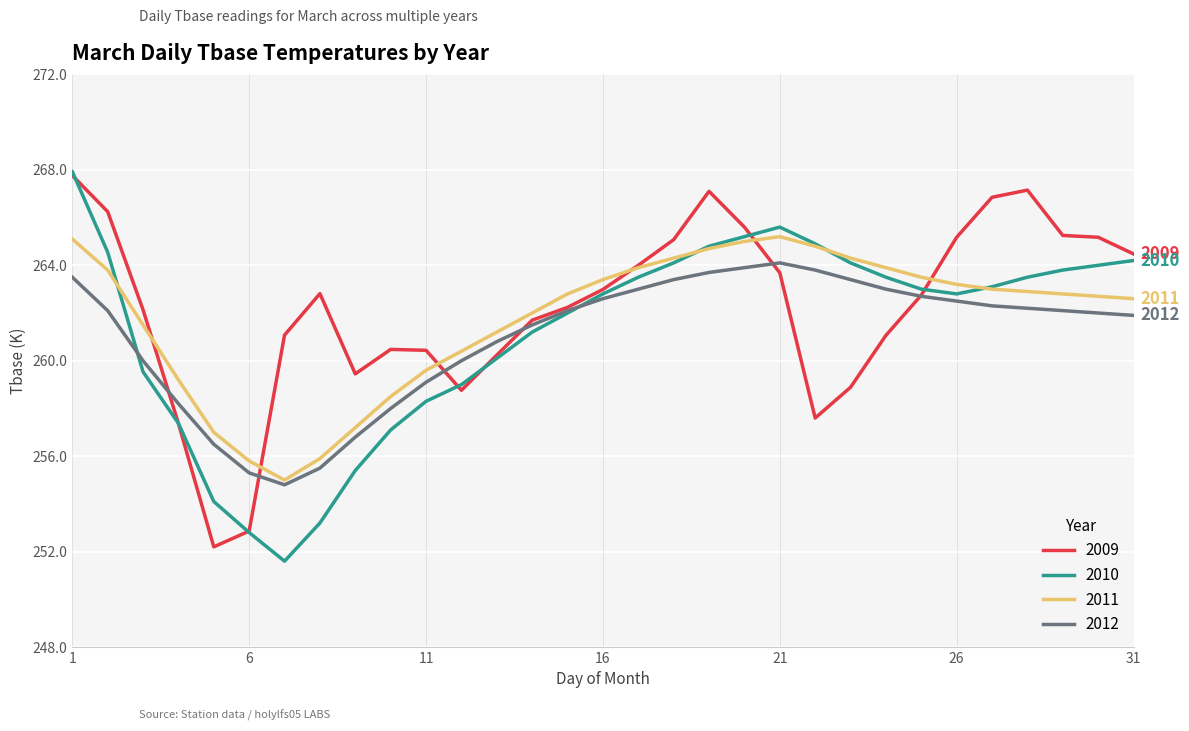

What is the maximum value shown in the chart?

267.9